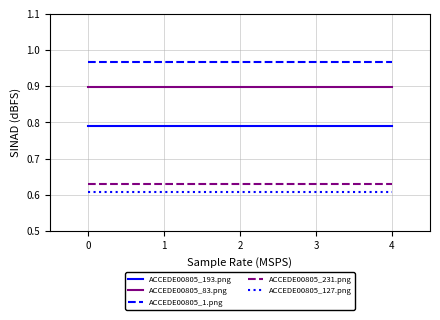

Is the value of ACCEDE00805_193.png at 4 greater than the value of ACCEDE00805_1.png at 4?

No